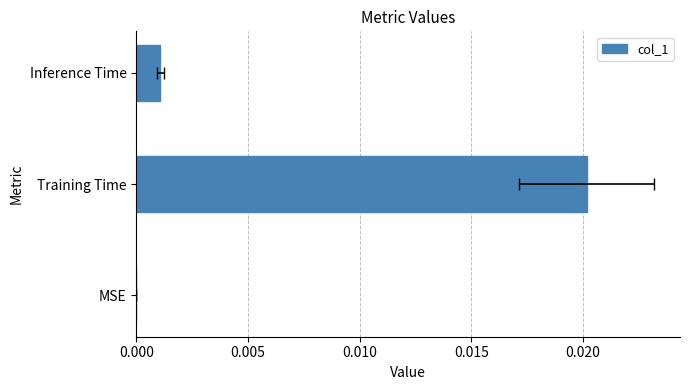

How many bars are there in total?

3